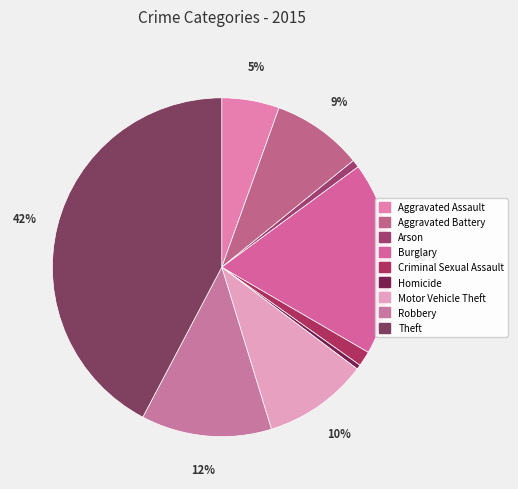

Between Robbery and Theft, which is larger?

Theft